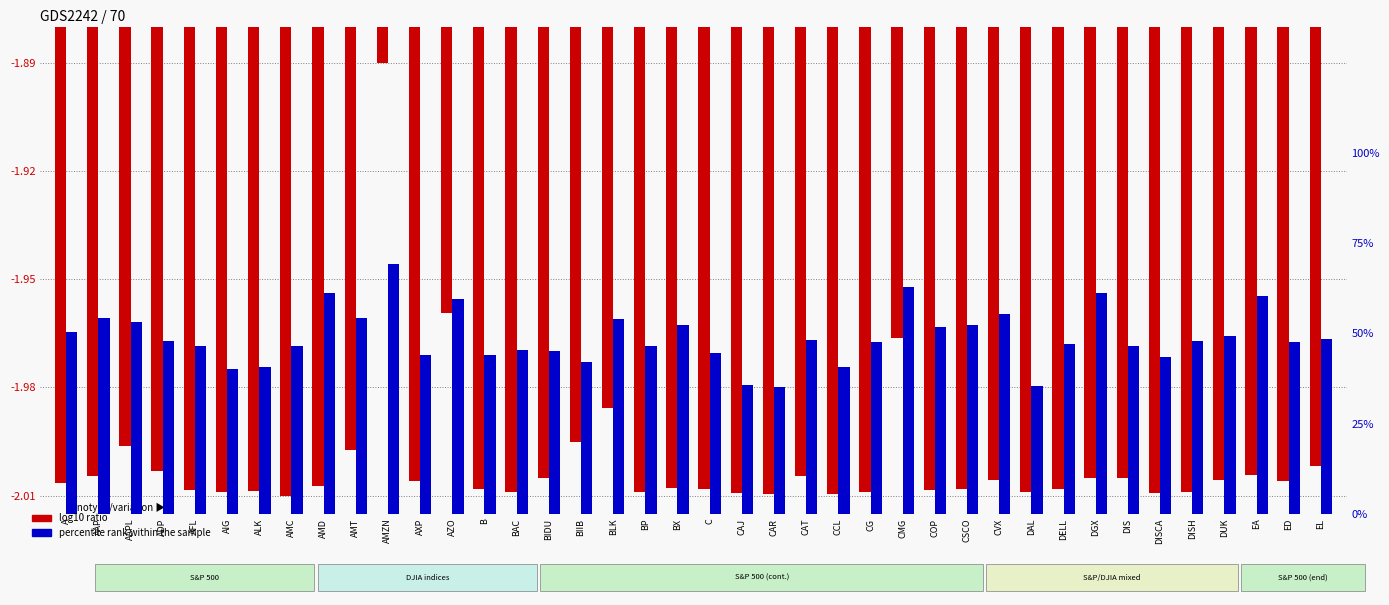

At which label does percentile rank within the sample reach its minimum?

CAR